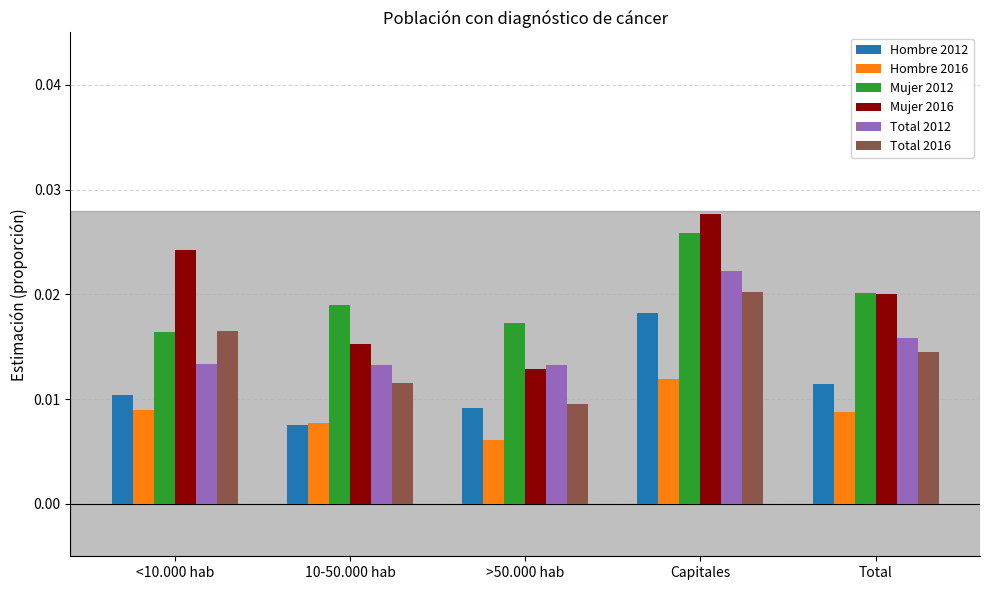

List the labels in order of Mujer 2012 value, largest first.

Capitales, Total, 10-50.000 hab, >50.000 hab, <10.000 hab